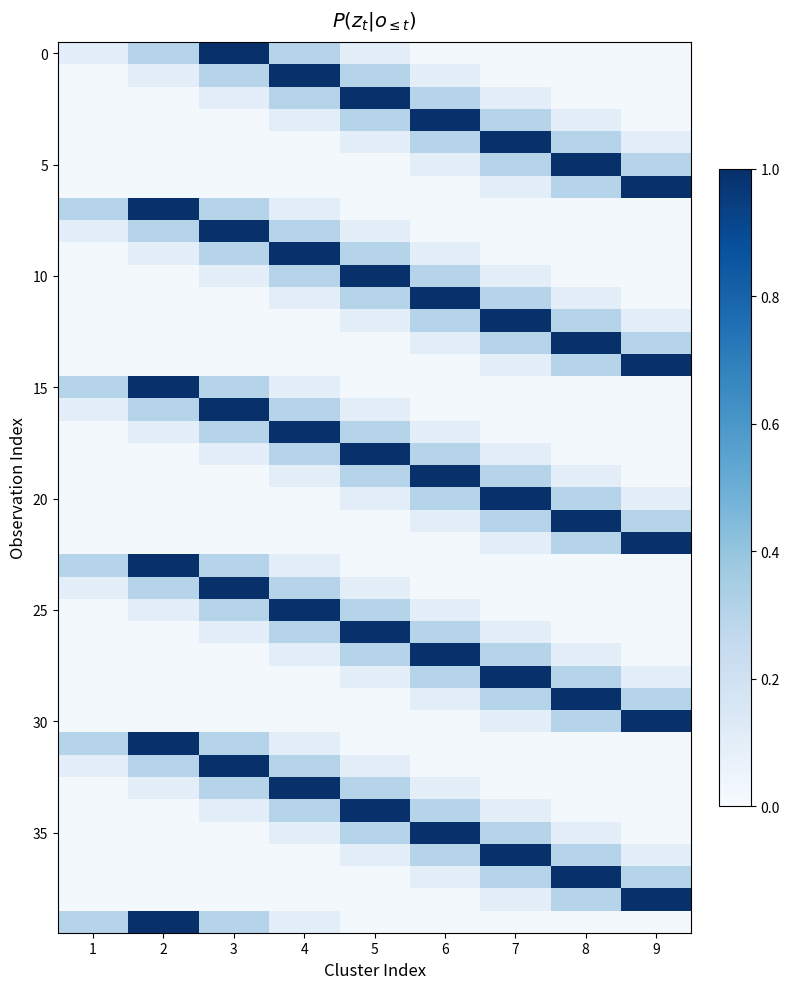

At how many categories does at least one series exceed 0?

9